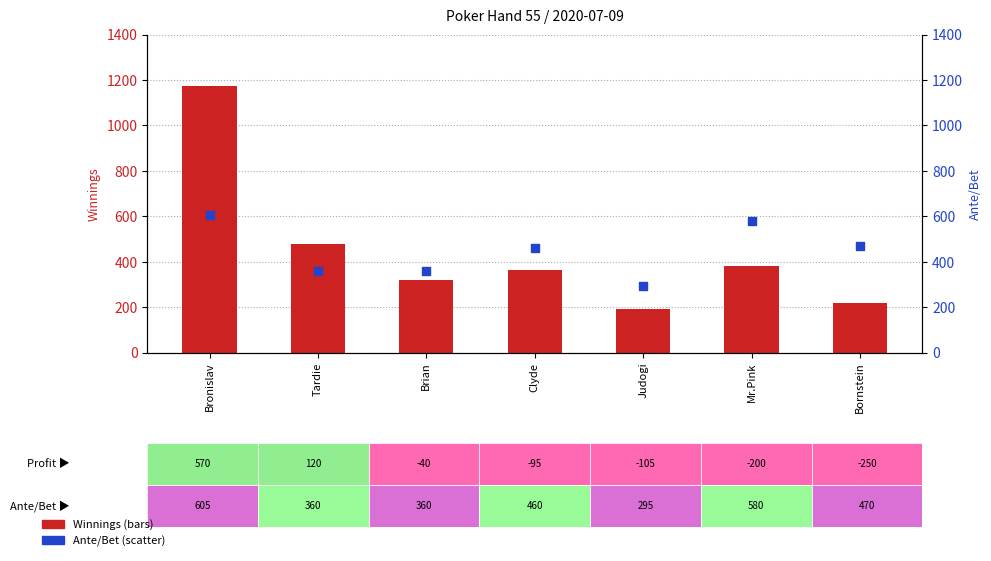

What are all the series names shown in the legend?

Winnings, Ante/Bet